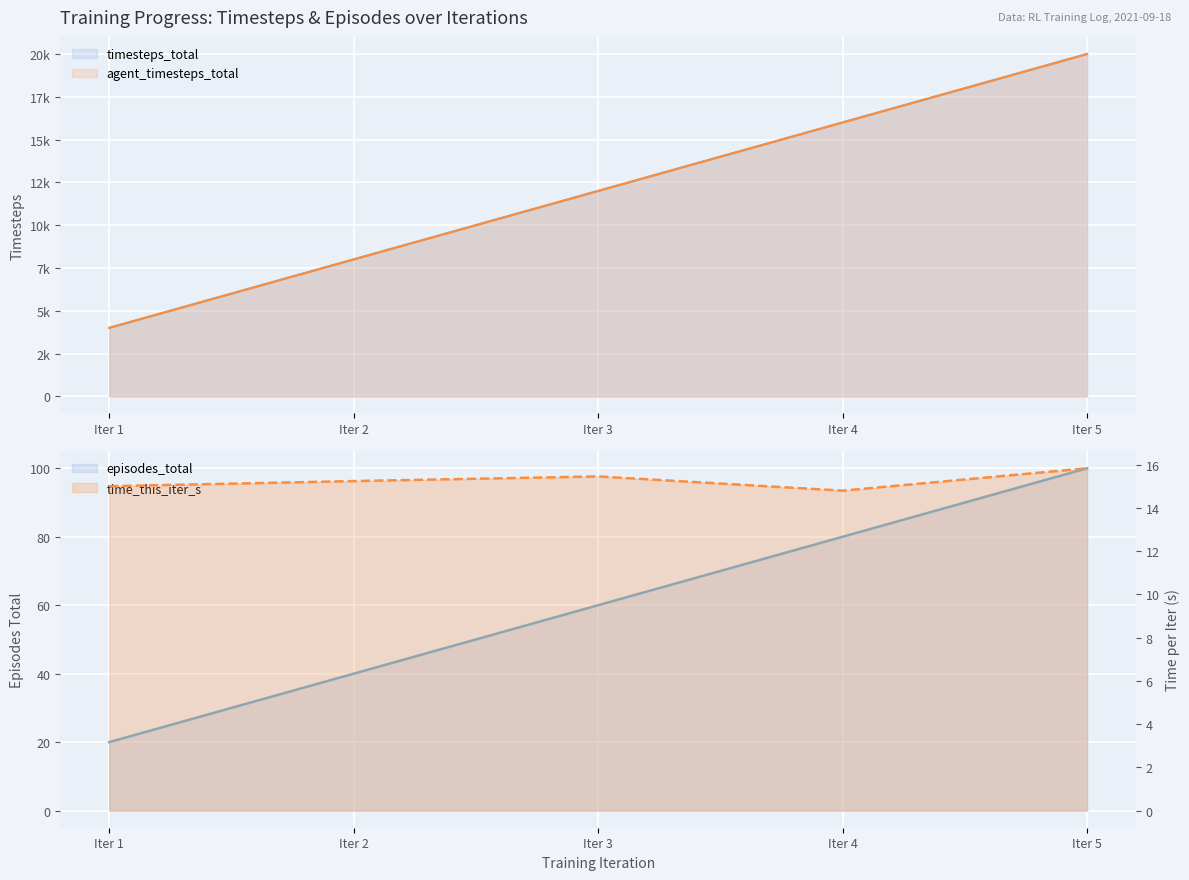

Is the value of agent_timesteps_total at Iter 3 greater than the value of time_this_iter_s at Iter 5?

Yes